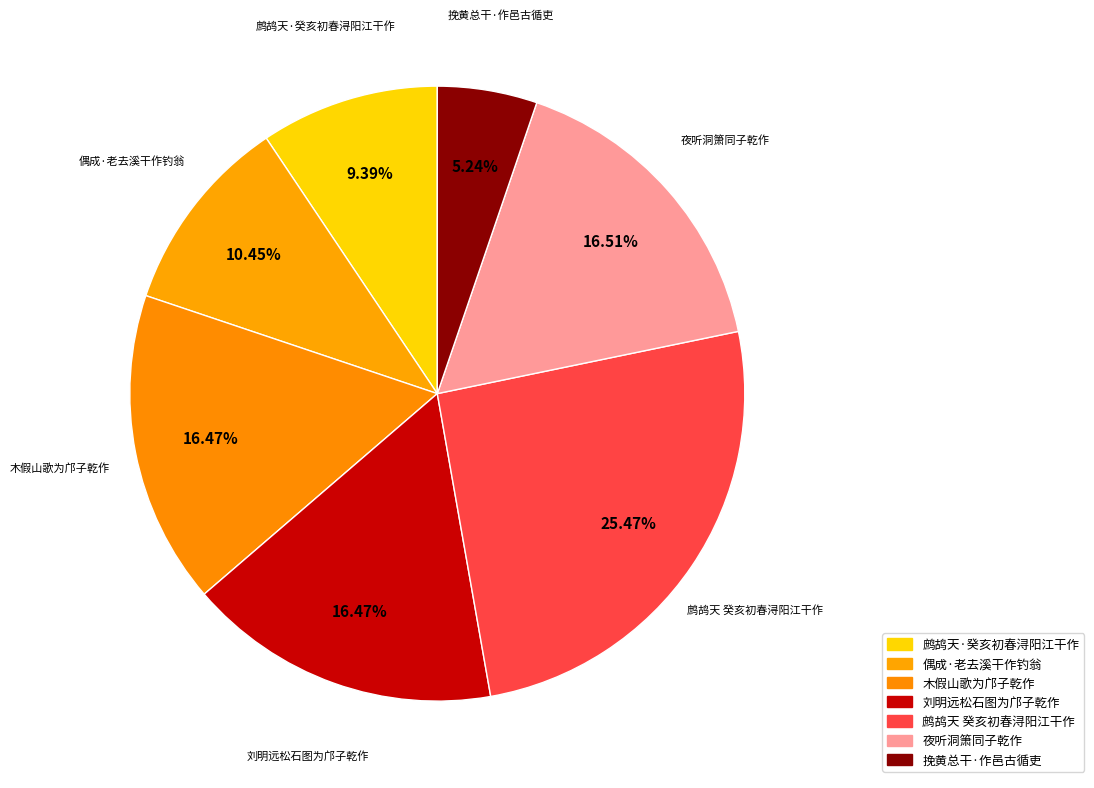

To the nearest percent, what is the difference between the 鹧鸪天 癸亥初春浔阳江干作 and 刘明远松石图为邝子乾作 slice percentages?

9%